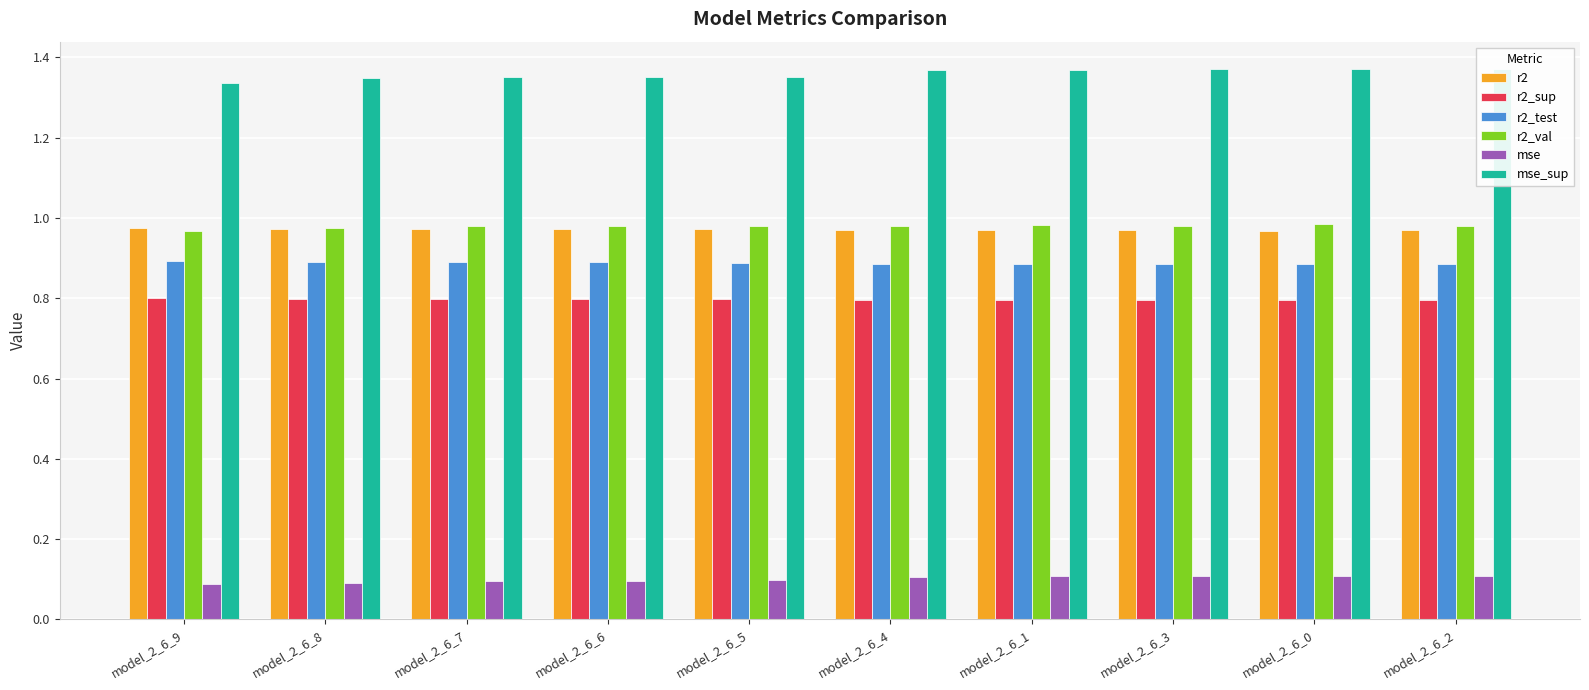

Which series has the largest total across all categories?

mse_sup